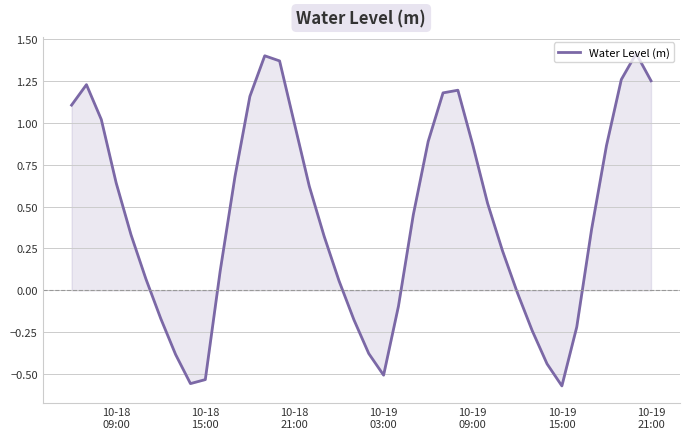

What is the difference between the maximum and minimum values?

2.0